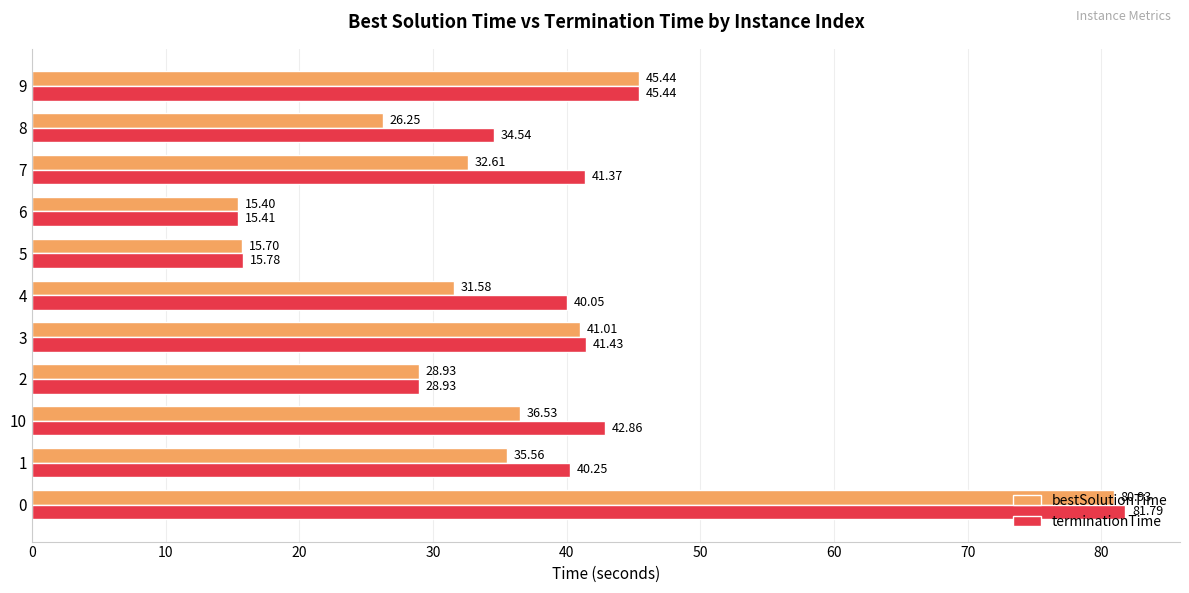

What is the sum of all bestSolutionTime values?

389.9